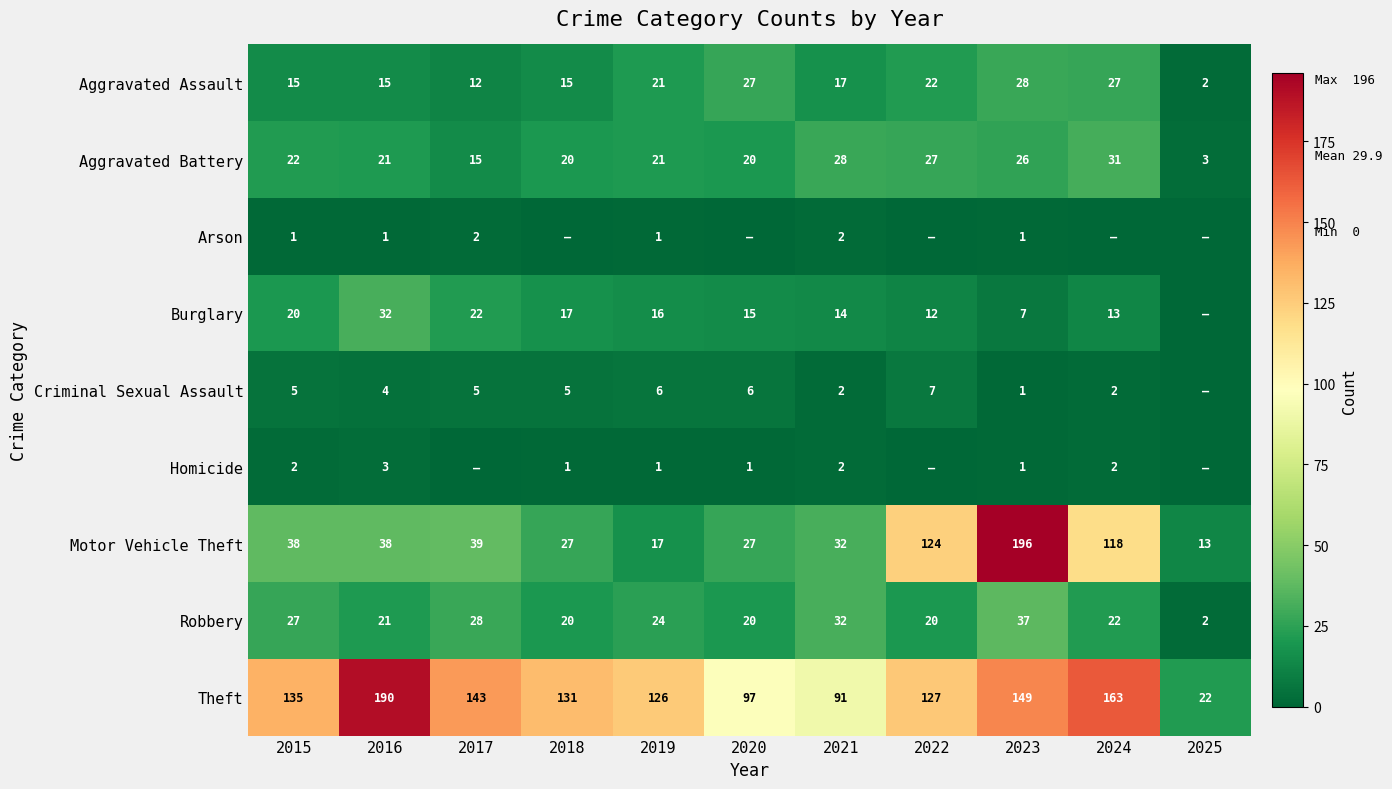

What is the sum of the Theft values at 2022 and 2017?

270